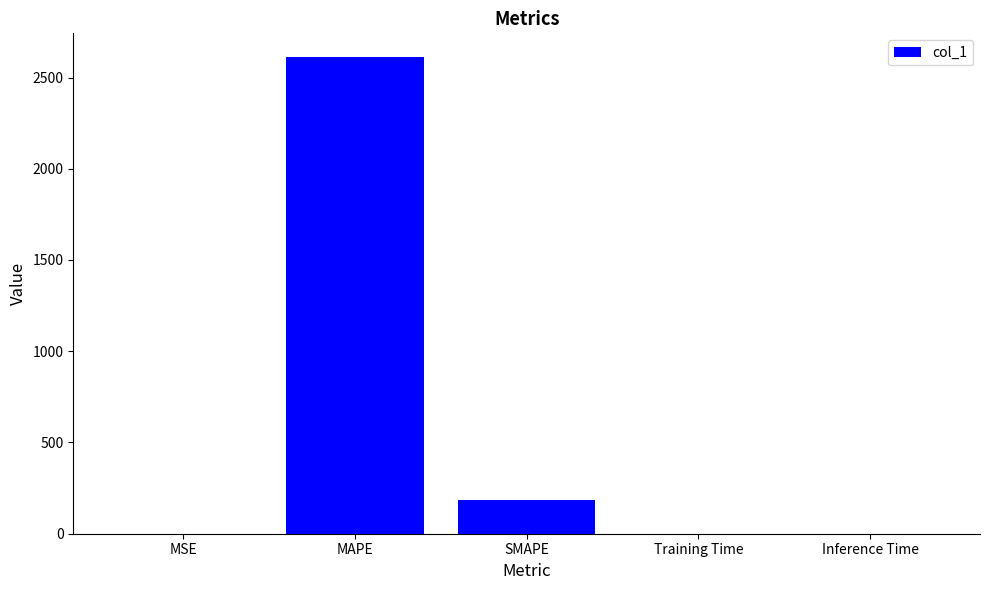

The value at SMAPE is 185.8. True or false?

True